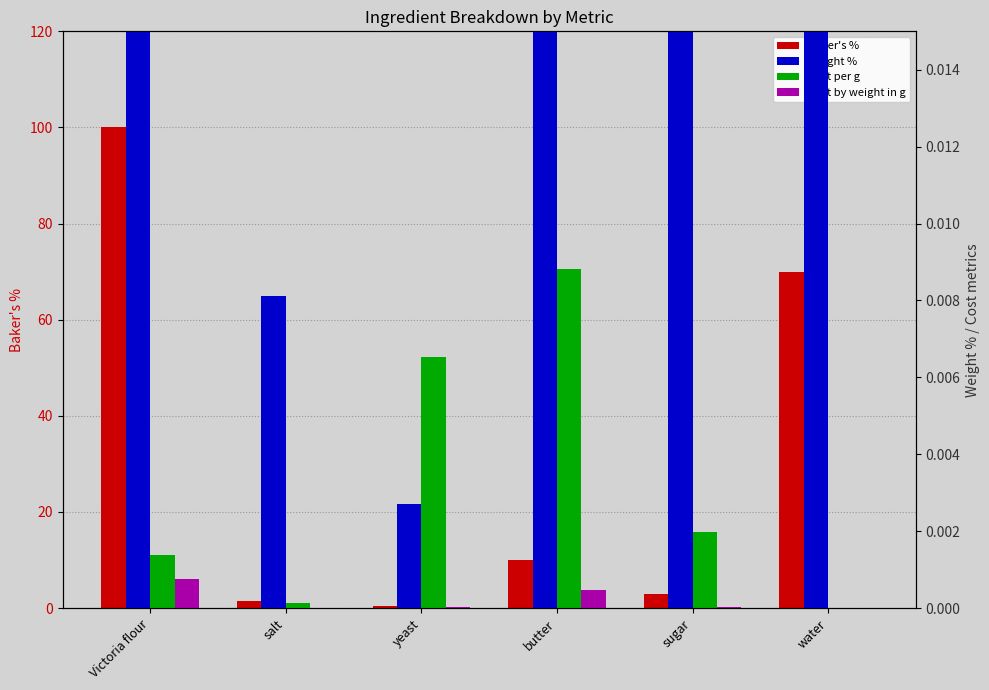

The Weight % series shows 0.0 at yeast. True or false?

False